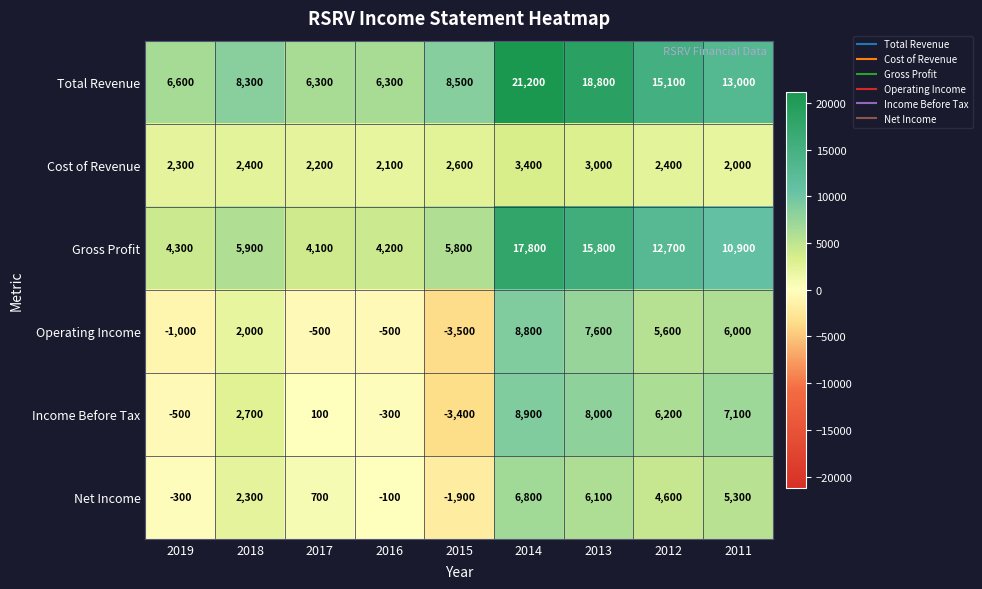

At which category does the chart reach its minimum across all series?

2015